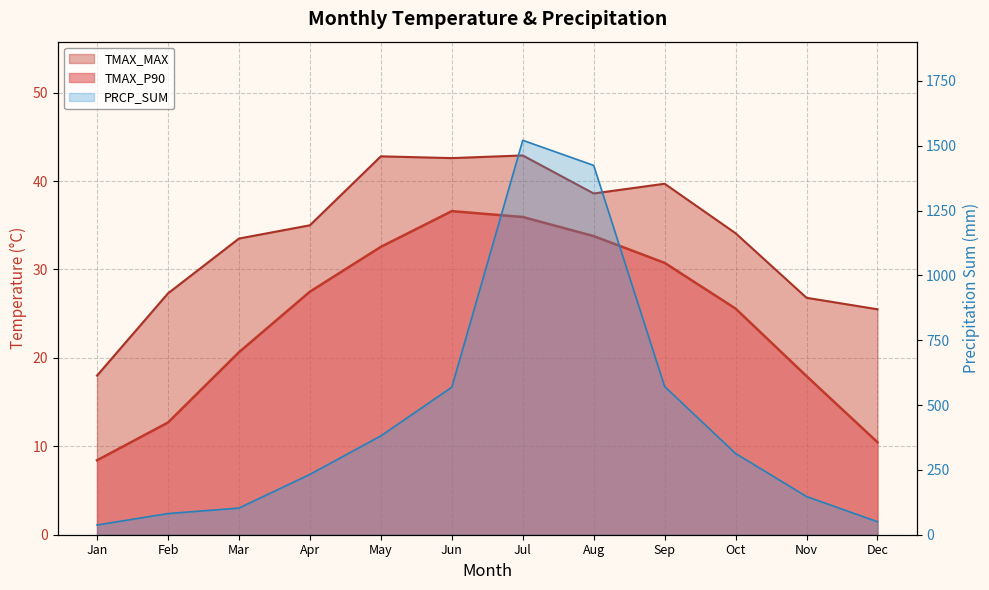

Reading right to left, transcribe all the data shown in this chart.

TMAX_P90: 10.5	17.9	25.6	30.8	33.8	35.9	36.6	32.6	27.5	20.6	12.7	8.4
TMAX_MAX: 25.5	26.8	34.1	39.7	38.6	42.9	42.6	42.8	35.0	33.5	27.3	18.0
PRCP_SUM: 50.1	147.4	313.3	571.6	1424.4	1521.2	568.8	381.1	232.7	102.8	81.6	37.6